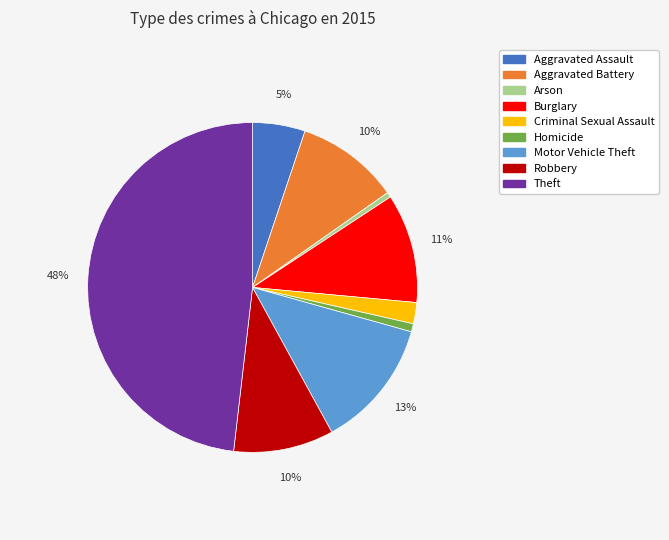

Is Aggravated Assault the majority of the pie?

No